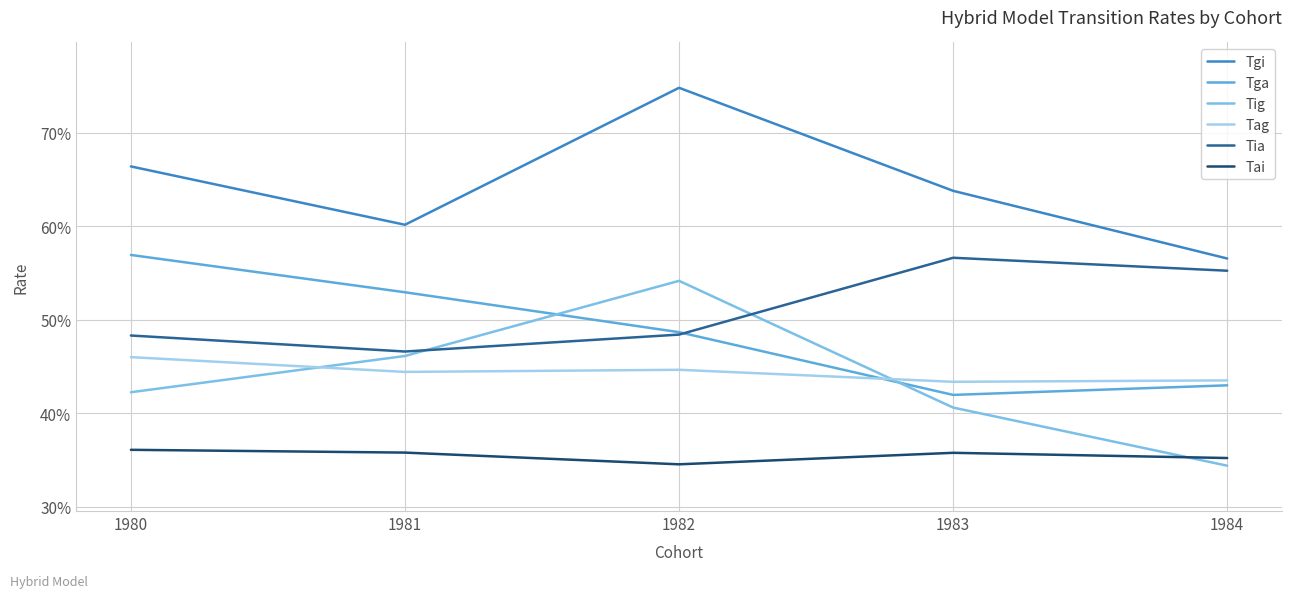

What is the spread (max minus min) of values at 1981?

0.2